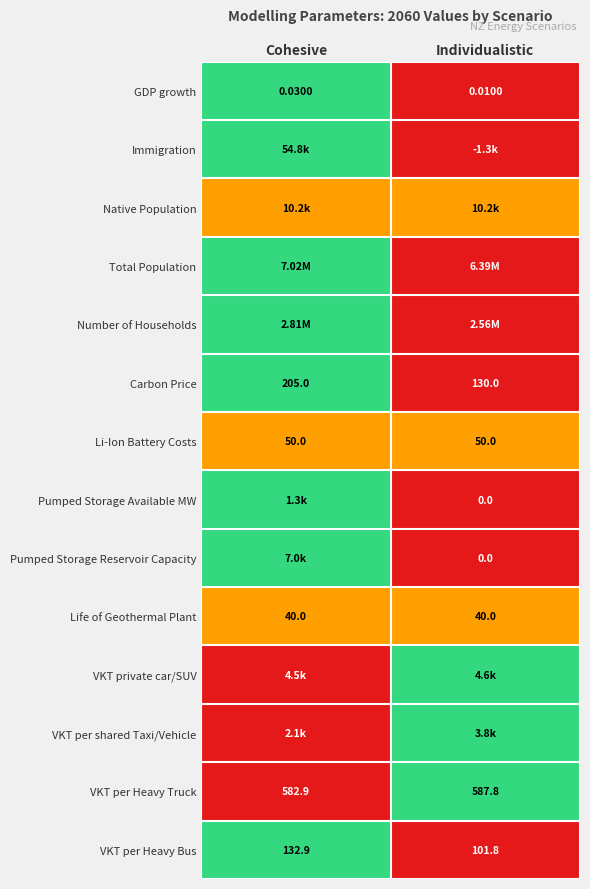

Rank the categories by Carbon Price value from highest to lowest.

Cohesive, Individualistic